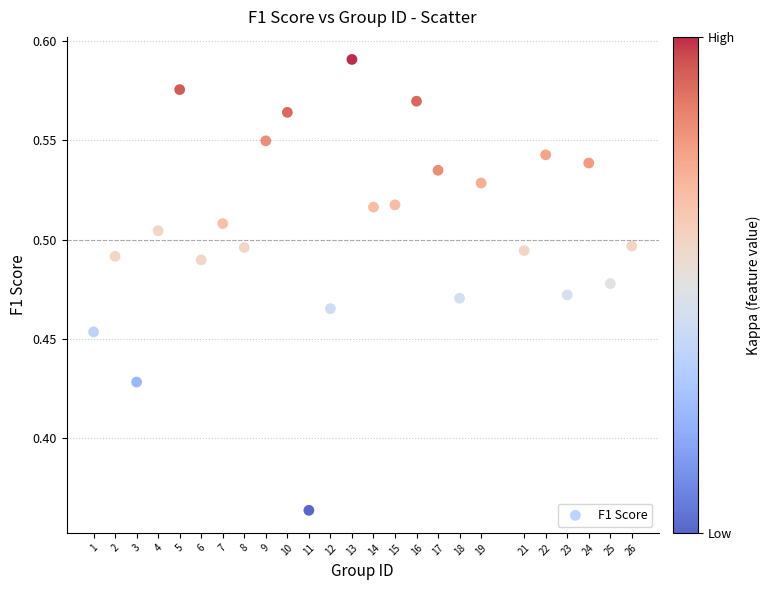

What is the range of X values (max minus min)?

25.0